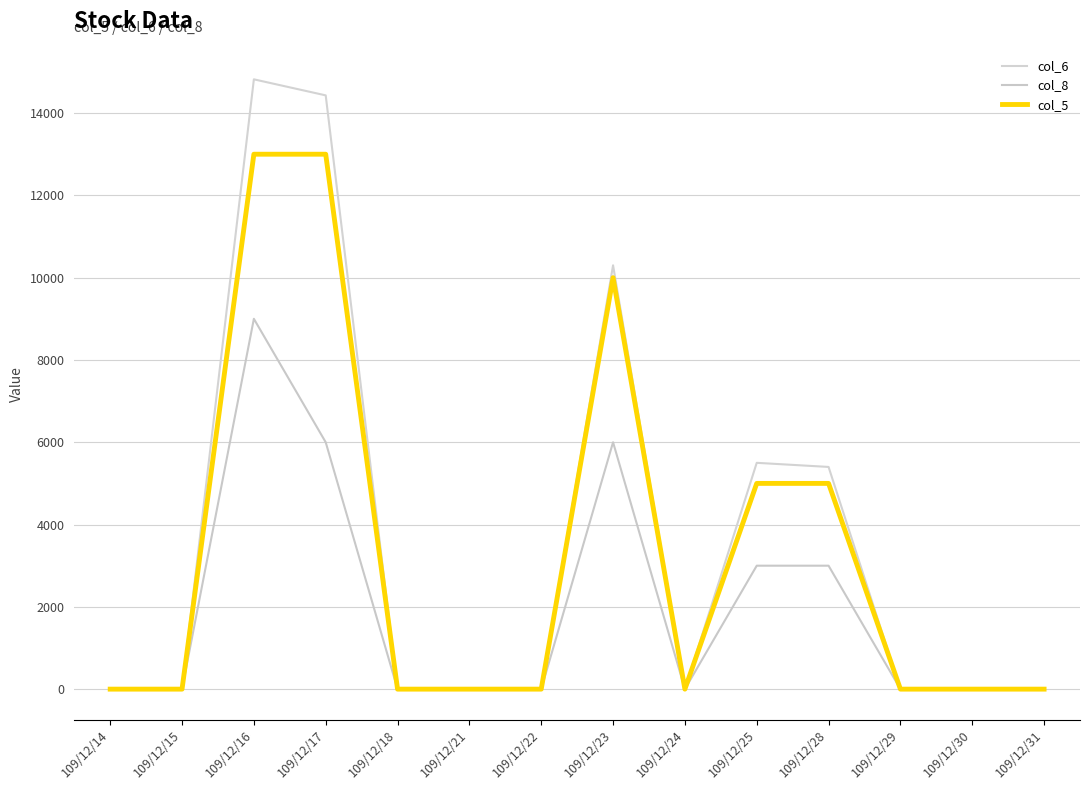

Reading right to left, list all the values displayed in this chart.

col_6: 0	0	0	5400	5500	0	10300	0	0	0	14430	14820	0	0
col_8: 0	0	0	3000	3000	0	6000	0	0	0	6000	9000	0	0
col_5: 0	0	0	5000	5000	0	10000	0	0	0	13000	13000	0	0